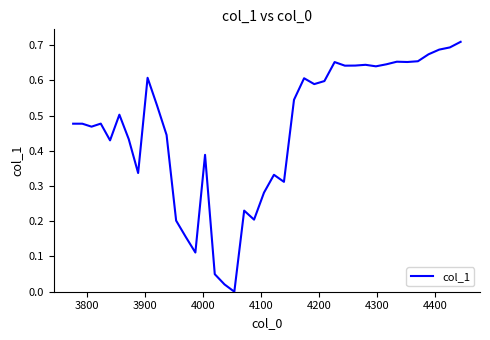

How many lines are shown in the chart?

1